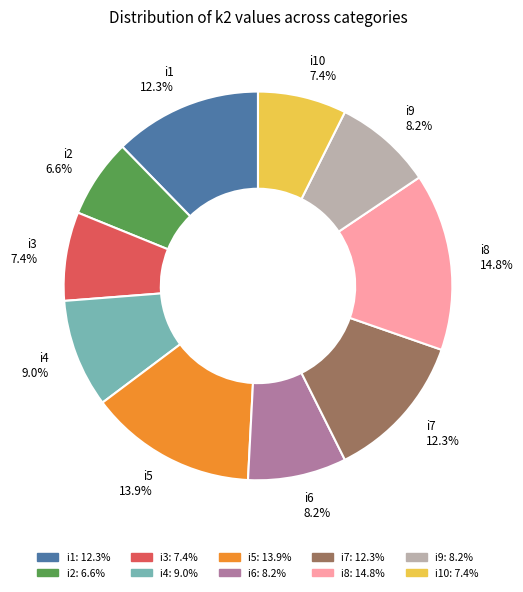

Which category has the biggest portion of the pie?

i8